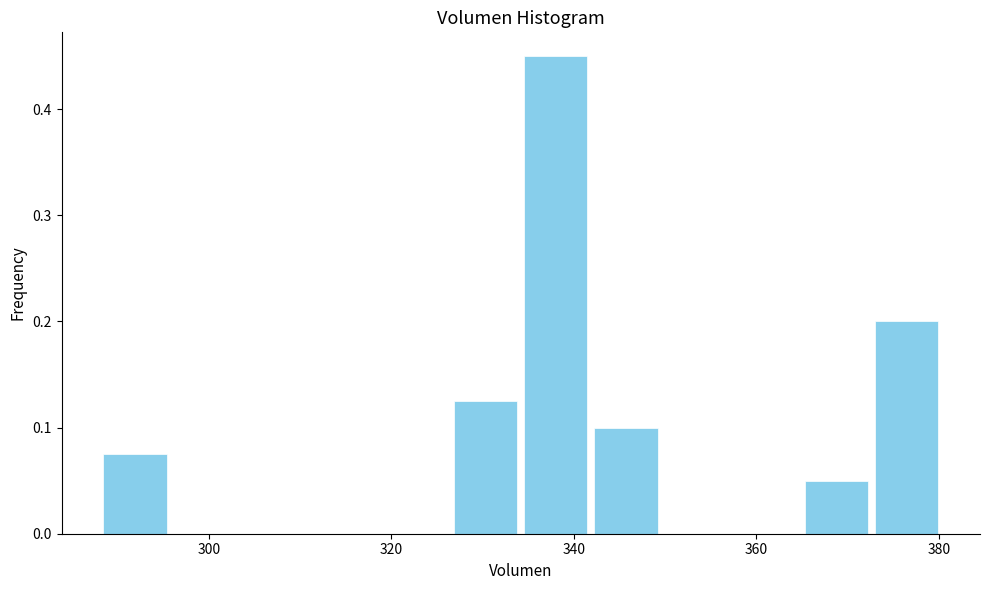

Around what value on the x-axis is the tallest bar? Give the approximate position of its centre, as read against the axis.

338